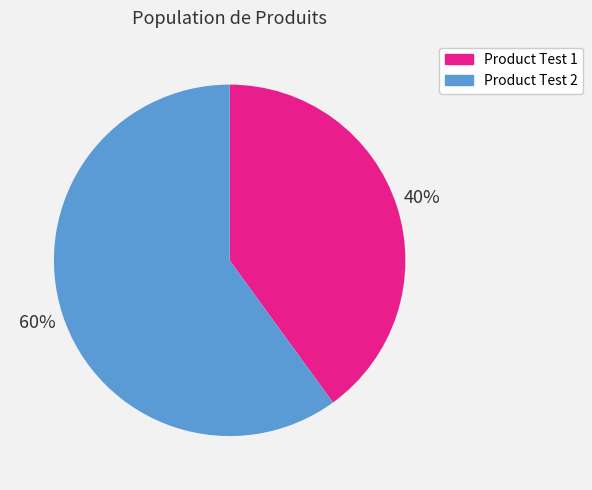

Approximately how many times larger is the value at Product Test 1 compared to Product Test 2?

0.7